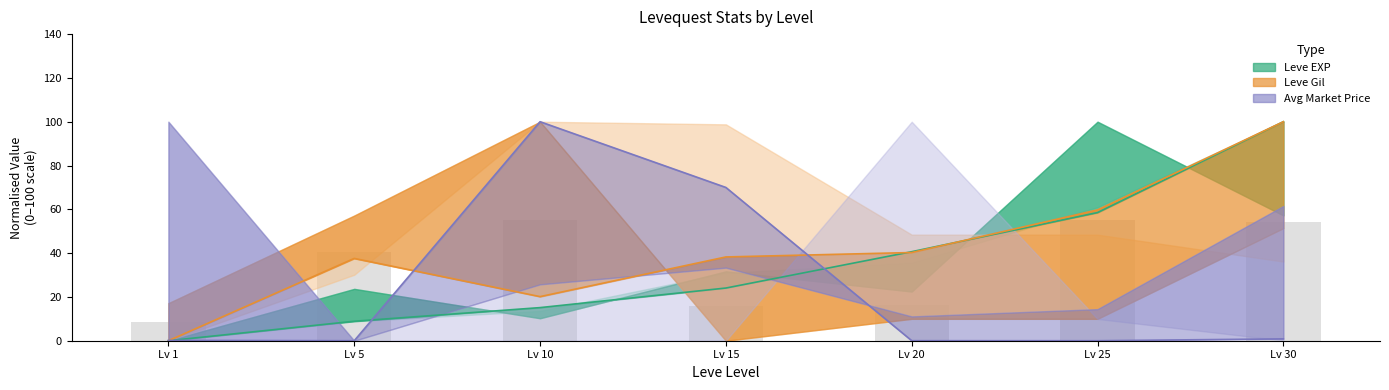

Does the chart contain any negative values?

No